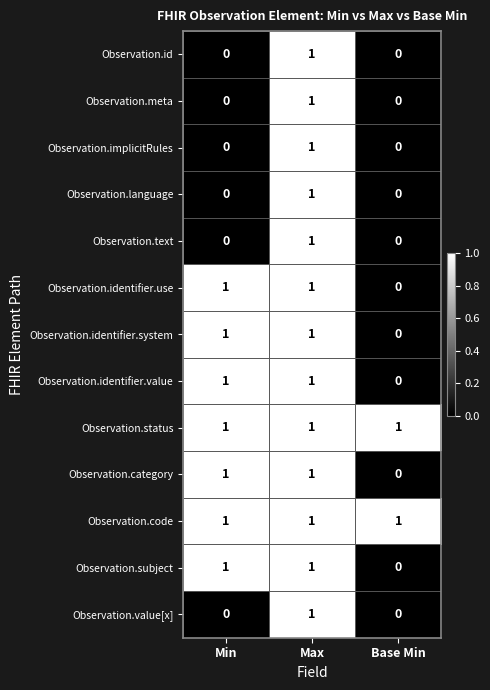

At which label is Observation.subject closest to 0?

Base Min